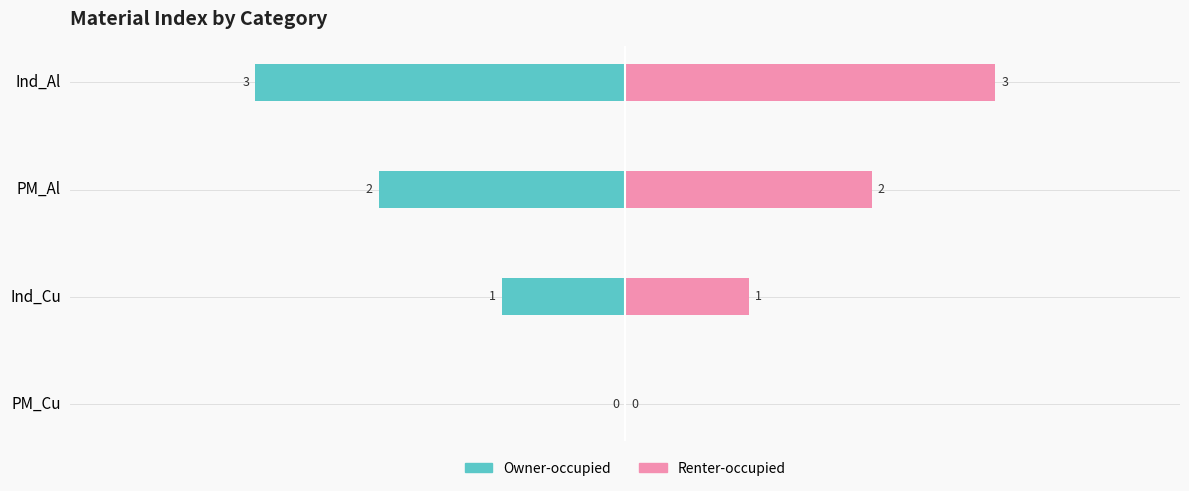

How many categories are shown in the chart?

4